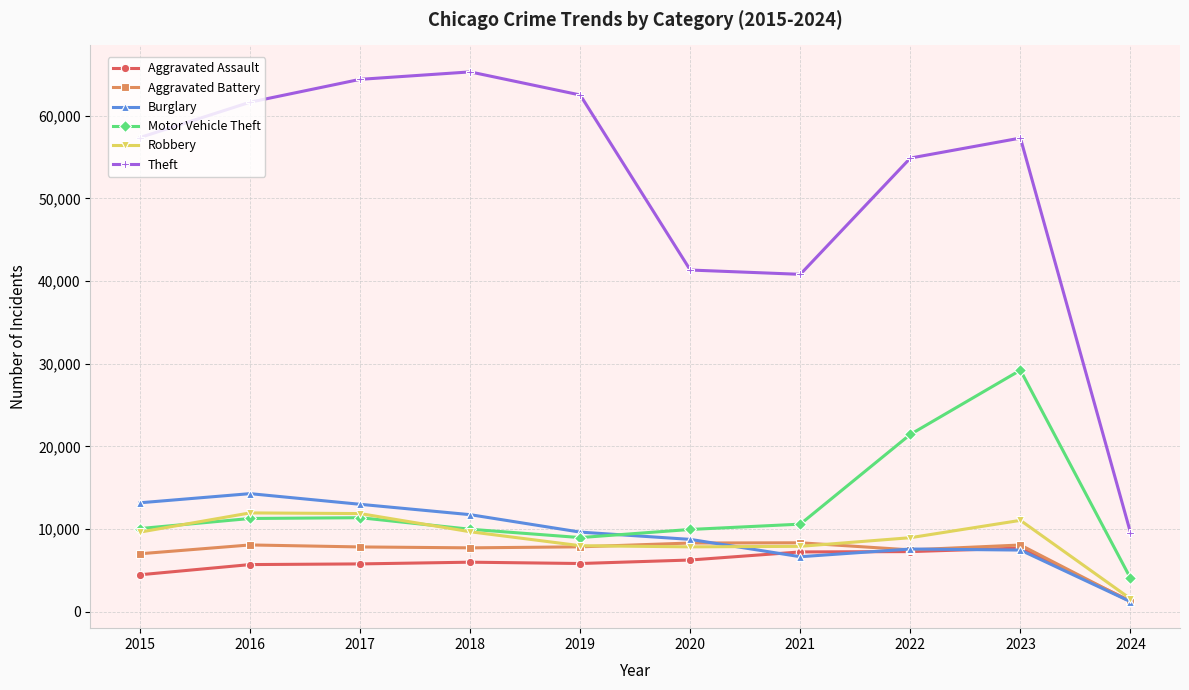

True or false: Motor Vehicle Theft has more than 0 points higher than both neighbors.

True